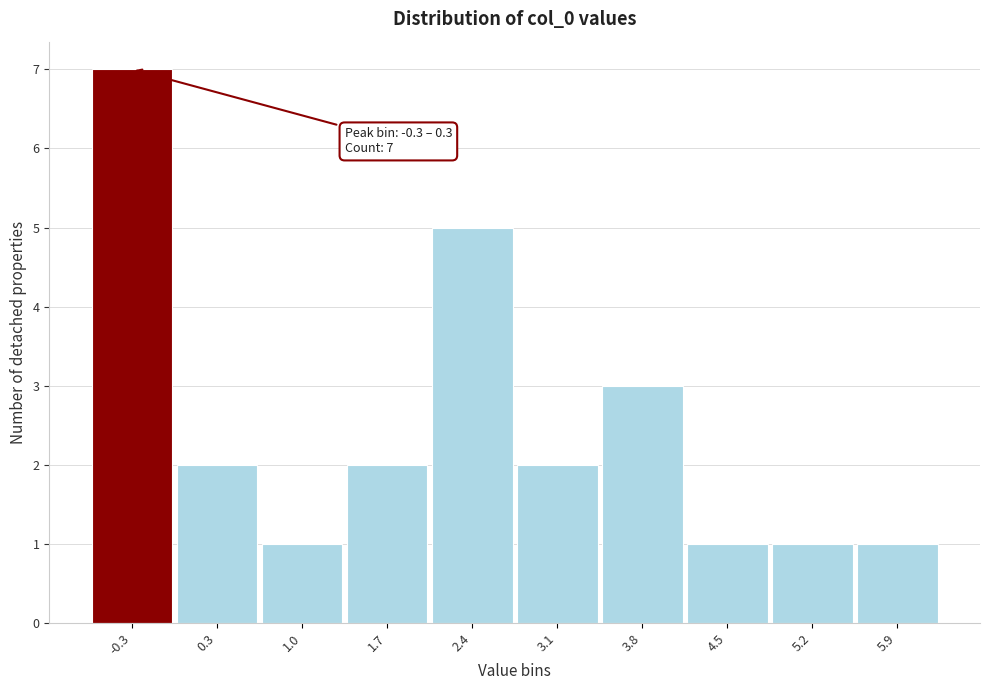

Reading left to right, extract all data points from this chart.

7	2	1	2	5	2	3	1	1	1